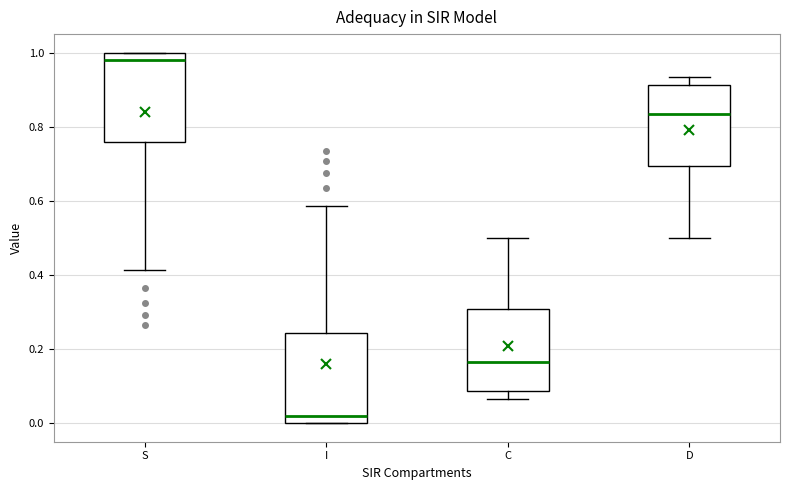

Reading left to right, read every box against the y-axis: the position of its median line, the range the box covers, and the ends of its whiskers. The values are not printed on the chart, so give them approximately, as read against the axis.

S: median 0.98, box 0.76 to 1.00, whiskers 0.42 to 1.00
I: median 0.02, box 0.00 to 0.24, whiskers 0.00 to 0.58
C: median 0.16, box 0.08 to 0.30, whiskers 0.06 to 0.50
D: median 0.84, box 0.70 to 0.92, whiskers 0.50 to 0.94